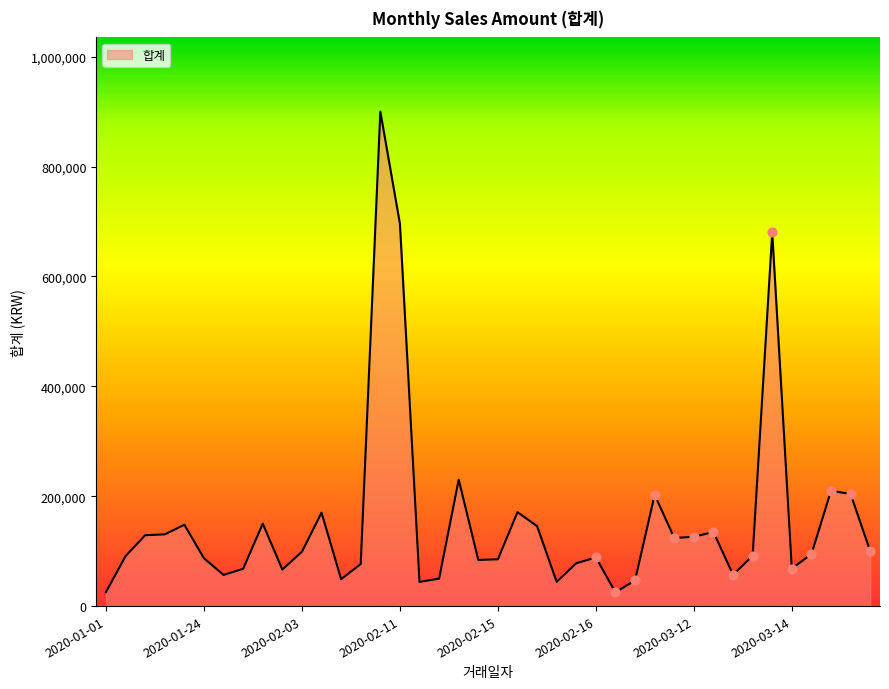

What is the difference between the maximum and minimum values?

875000